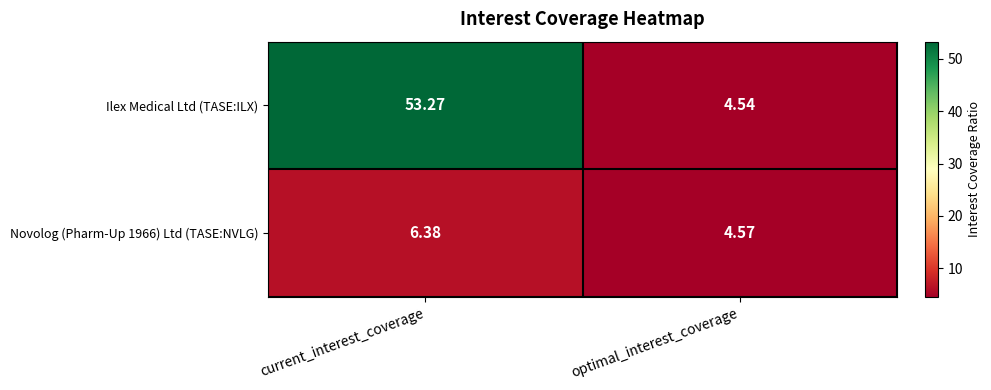

Which series has the largest total across all categories?

Ilex Medical Ltd (TASE:ILX)